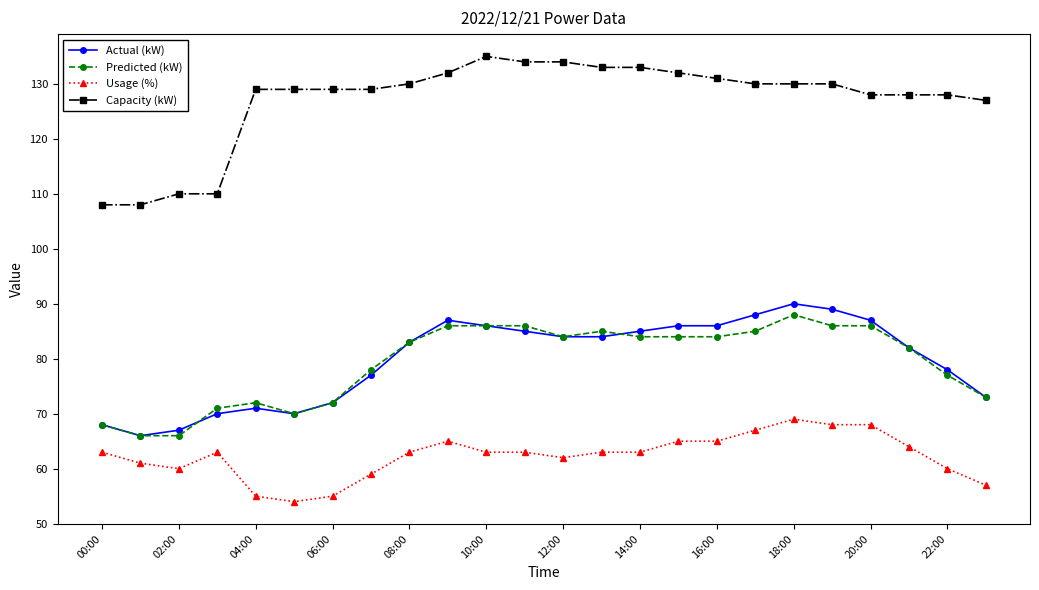

Which series has the largest total across all categories?

Capacity (kW)